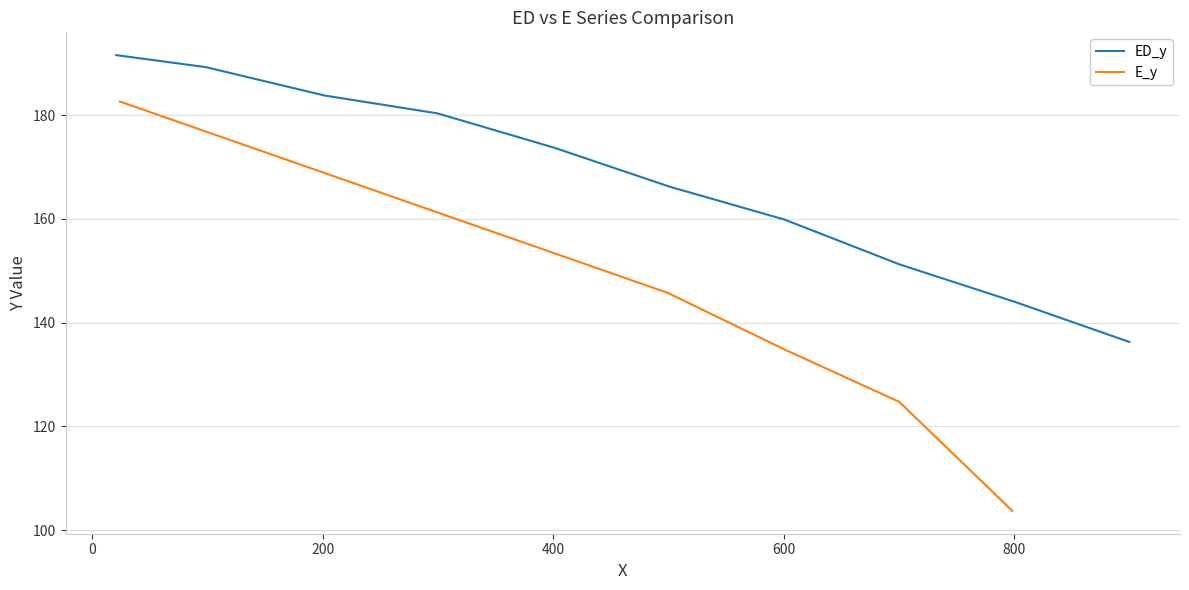

What is the greatest value displayed?

191.6